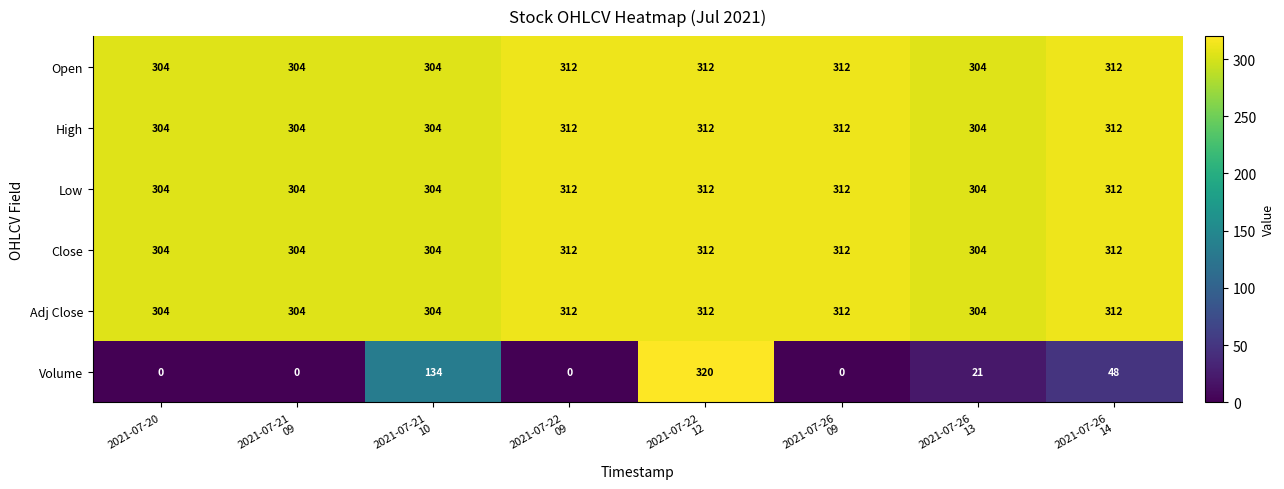

The value of Low at 2021-07-20 is 407. True or false?

False